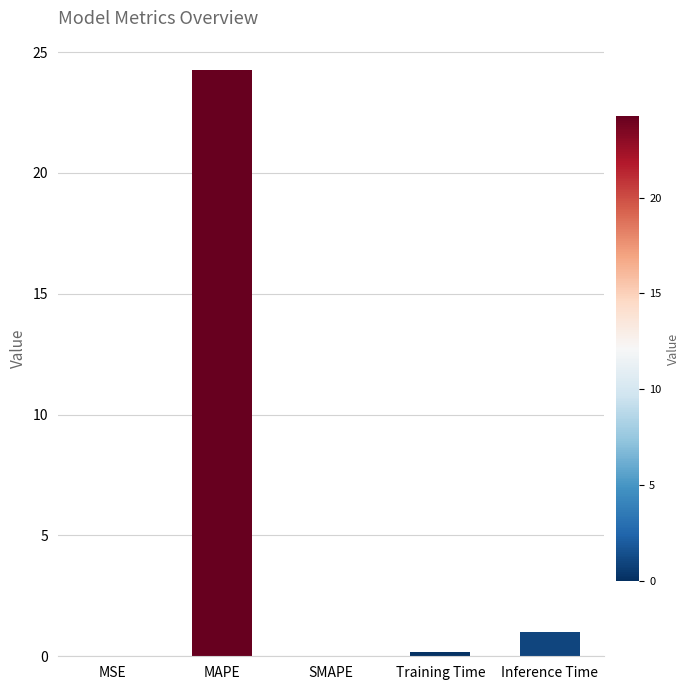

What is the greatest value displayed?

24.3